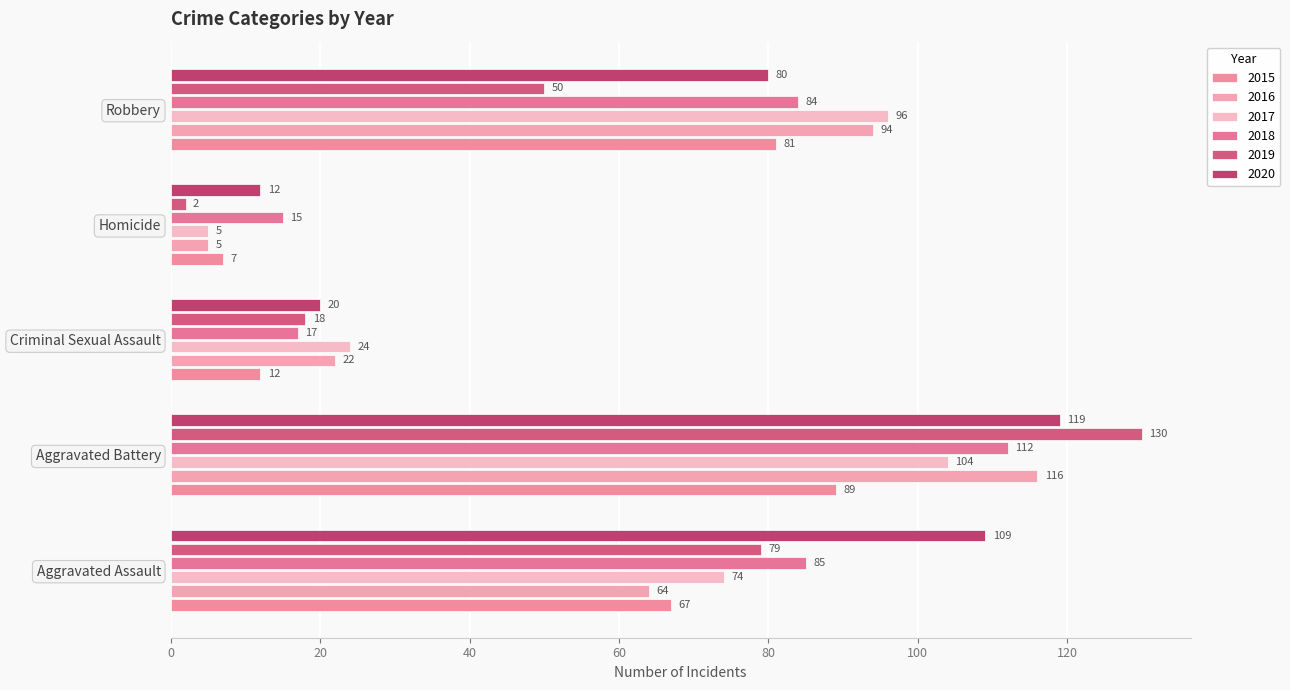

Count the number of data series in this chart.

6